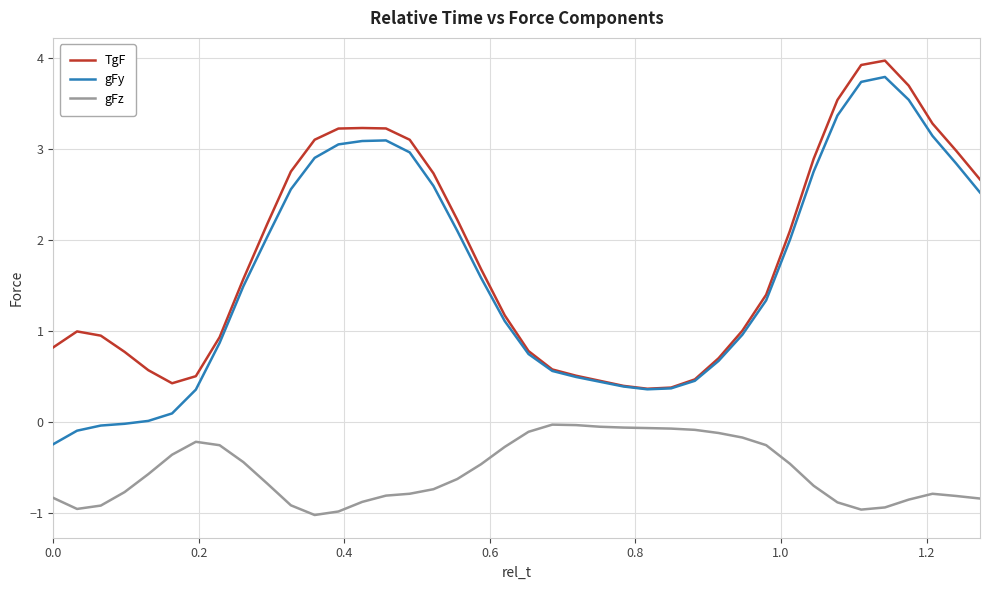

Is this an area chart (filled region under the line)?

No